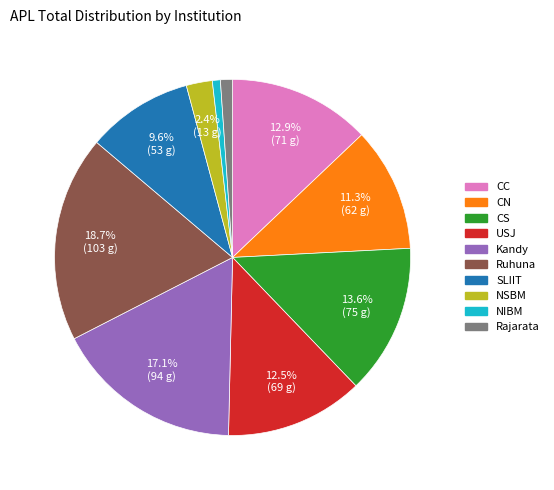

Is Kandy the majority of the pie?

No